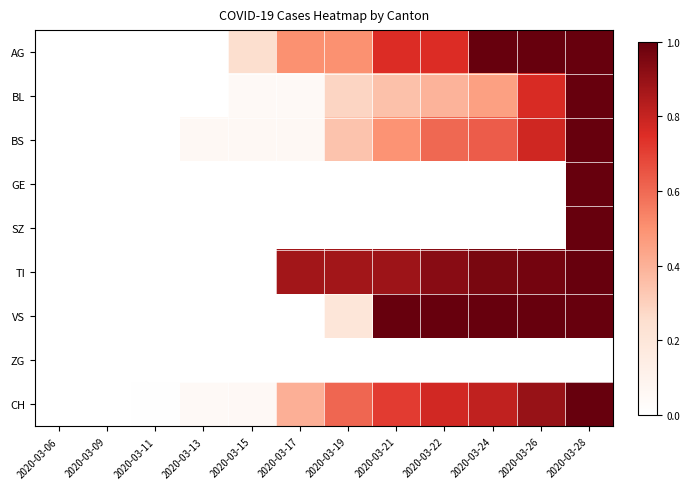

Reading left to right, what are all the values shown in this chart?

AG: 2020-03-06=0.0	2020-03-09=0.0	2020-03-11=0.0	2020-03-13=0.0	2020-03-15=0.2	2020-03-17=0.5	2020-03-19=0.5	2020-03-21=0.8	2020-03-22=0.8	2020-03-24=1.0	2020-03-26=1.0	2020-03-28=1.0
BL: 2020-03-06=0.0	2020-03-09=0.0	2020-03-11=0.0	2020-03-13=0.0	2020-03-15=0.0	2020-03-17=0.0	2020-03-19=0.3	2020-03-21=0.3	2020-03-22=0.4	2020-03-24=0.5	2020-03-26=0.8	2020-03-28=1.0
BS: 2020-03-06=0.0	2020-03-09=0.0	2020-03-11=0.0	2020-03-13=0.1	2020-03-15=0.1	2020-03-17=0.1	2020-03-19=0.3	2020-03-21=0.5	2020-03-22=0.6	2020-03-24=0.6	2020-03-26=0.8	2020-03-28=1.0
GE: 2020-03-06=0.0	2020-03-09=0.0	2020-03-11=0.0	2020-03-13=0.0	2020-03-15=0.0	2020-03-17=0.0	2020-03-19=0.0	2020-03-21=0.0	2020-03-22=0.0	2020-03-24=0.0	2020-03-26=0.0	2020-03-28=1.0
SZ: 2020-03-06=0.0	2020-03-09=0.0	2020-03-11=0.0	2020-03-13=0.0	2020-03-15=0.0	2020-03-17=0.0	2020-03-19=0.0	2020-03-21=0.0	2020-03-22=0.0	2020-03-24=0.0	2020-03-26=0.0	2020-03-28=1.0
TI: 2020-03-06=0.0	2020-03-09=0.0	2020-03-11=0.0	2020-03-13=0.0	2020-03-15=0.0	2020-03-17=0.9	2020-03-19=0.9	2020-03-21=0.9	2020-03-22=0.9	2020-03-24=1.0	2020-03-26=1.0	2020-03-28=1.0
VS: 2020-03-06=0.0	2020-03-09=0.0	2020-03-11=0.0	2020-03-13=0.0	2020-03-15=0.0	2020-03-17=0.0	2020-03-19=0.2	2020-03-21=1.0	2020-03-22=1.0	2020-03-24=1.0	2020-03-26=1.0	2020-03-28=1.0
ZG: 2020-03-06=0.0	2020-03-09=0.0	2020-03-11=0.0	2020-03-13=0.0	2020-03-15=0.0	2020-03-17=0.0	2020-03-19=0.0	2020-03-21=0.0	2020-03-22=0.0	2020-03-24=0.0	2020-03-26=0.0	2020-03-28=0.0
CH: 2020-03-06=0.0	2020-03-09=0.0	2020-03-11=0.0	2020-03-13=0.0	2020-03-15=0.1	2020-03-17=0.4	2020-03-19=0.6	2020-03-21=0.7	2020-03-22=0.8	2020-03-24=0.8	2020-03-26=0.9	2020-03-28=1.0